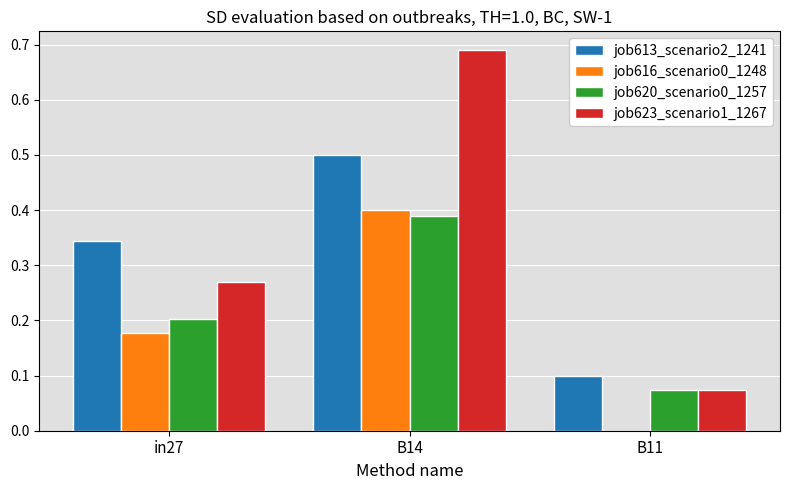

How many job620_scenario0_1257 values are between 0 and 1?

3